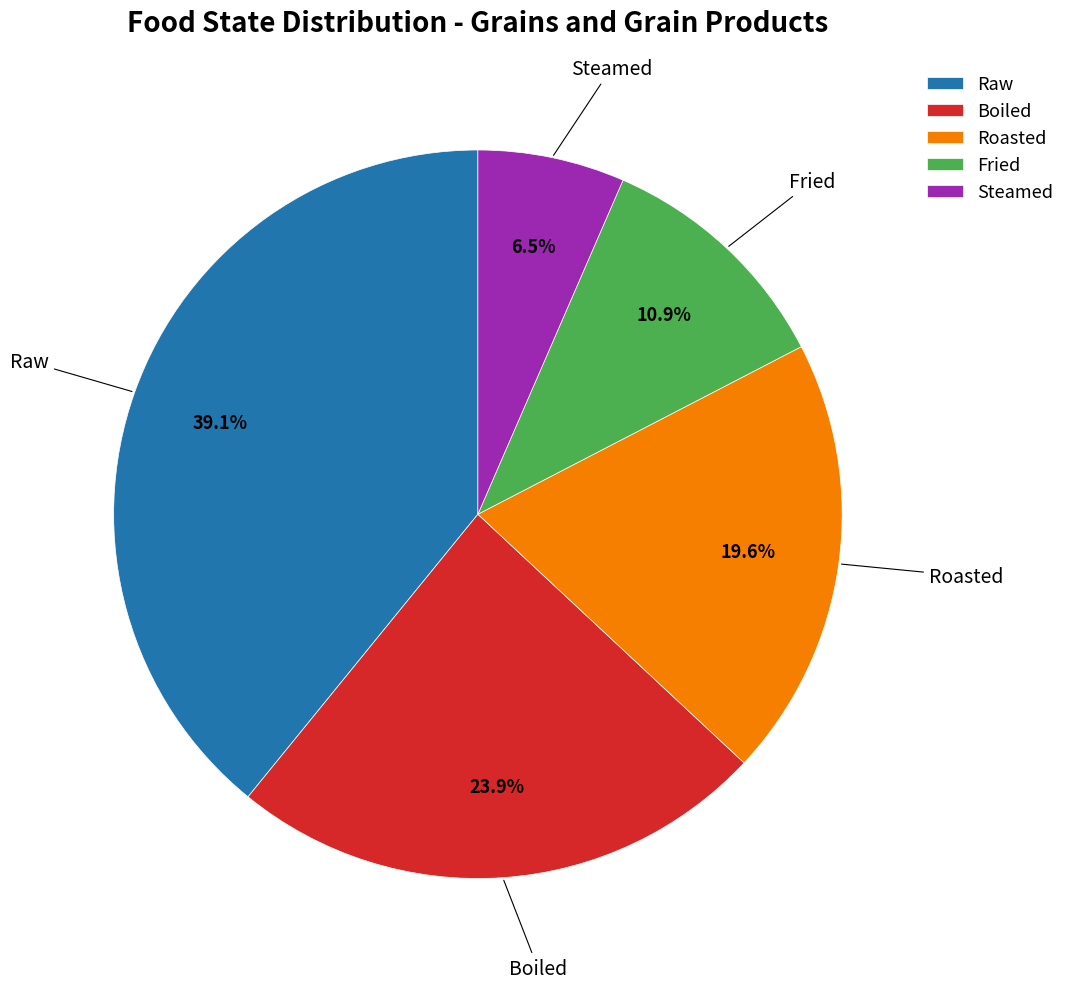

To the nearest percent, what percentage of the pie is Raw?

39%